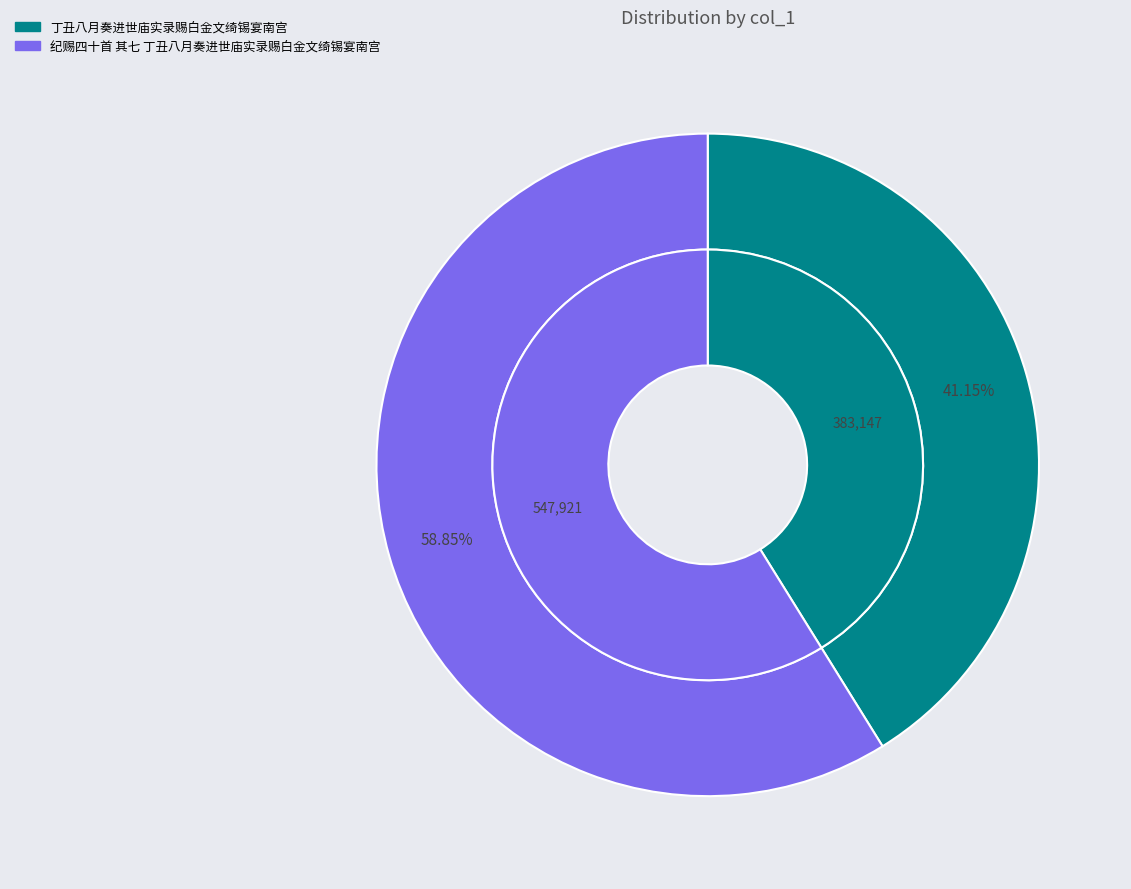

Is it true that 丁丑八月奏进世庙实录赐白金文绮锡宴南宫 is 41% of the pie?

True